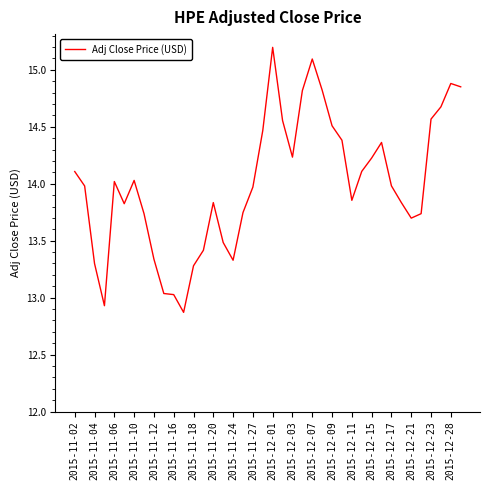

What is the greatest value displayed?

15.2